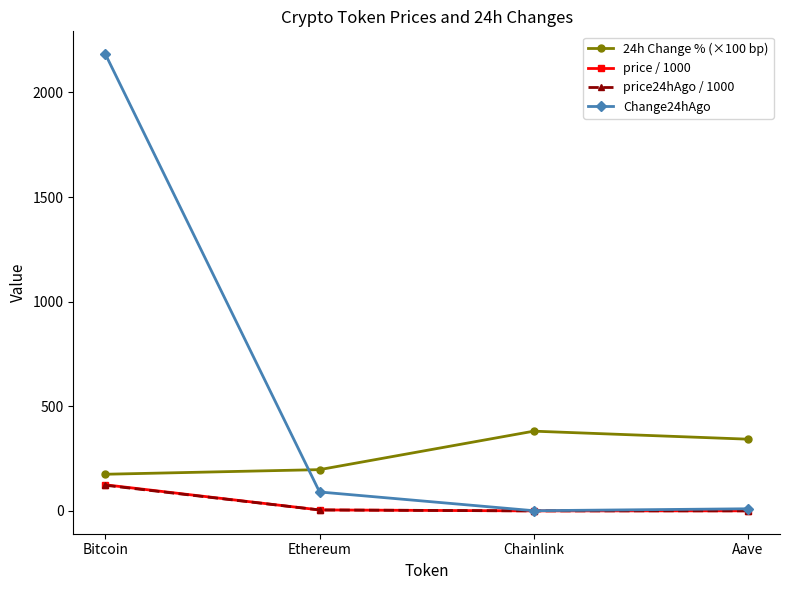

True or false: price / 1000 has more than 1 interior local peaks.

False